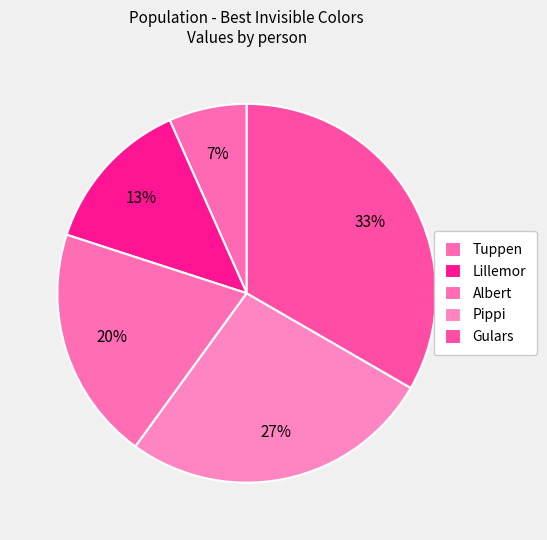

What percentage is the Albert slice, to the nearest percent?

20%